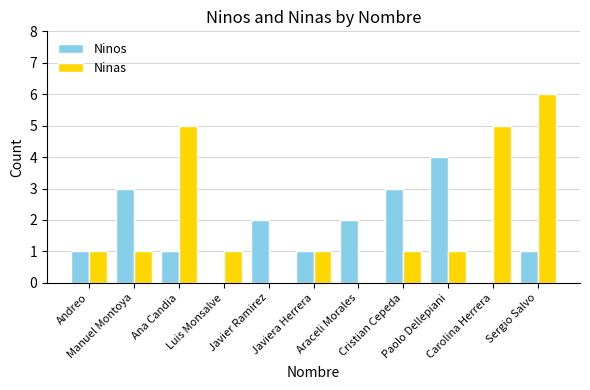

What is the sum of all Ninas values?

22